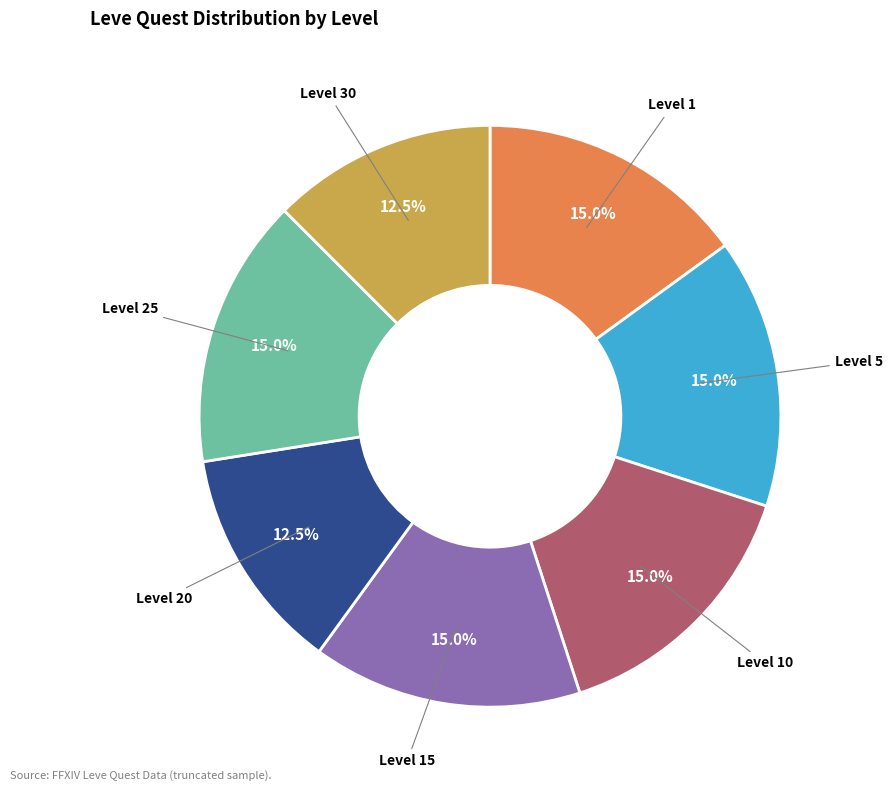

Is there a majority slice in this chart?

No